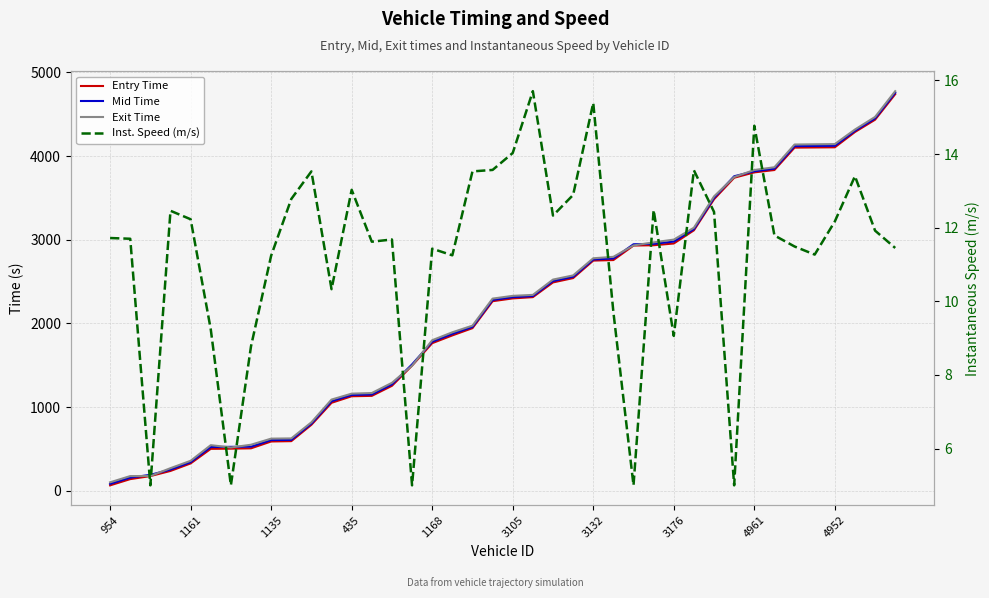

What is the approximate value of Inst. Speed (m/s) at 1168?

11.4